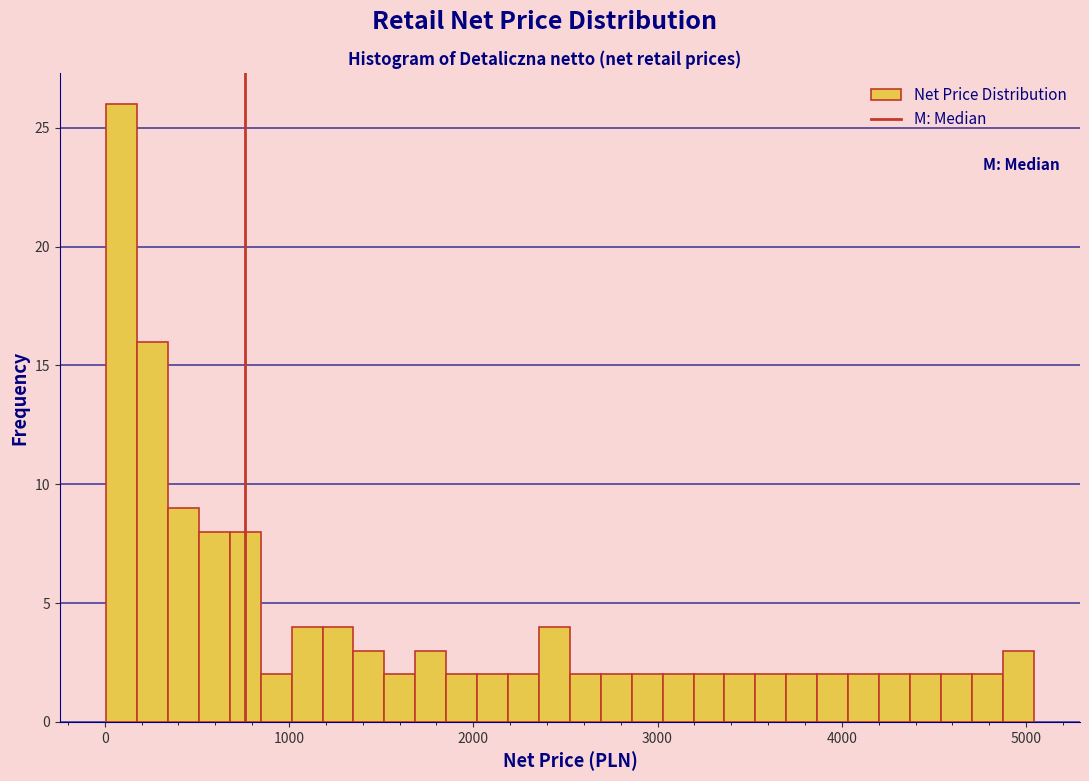

Around what value on the x-axis is the tallest bar? Give the approximate position of its centre, as read against the axis.

100